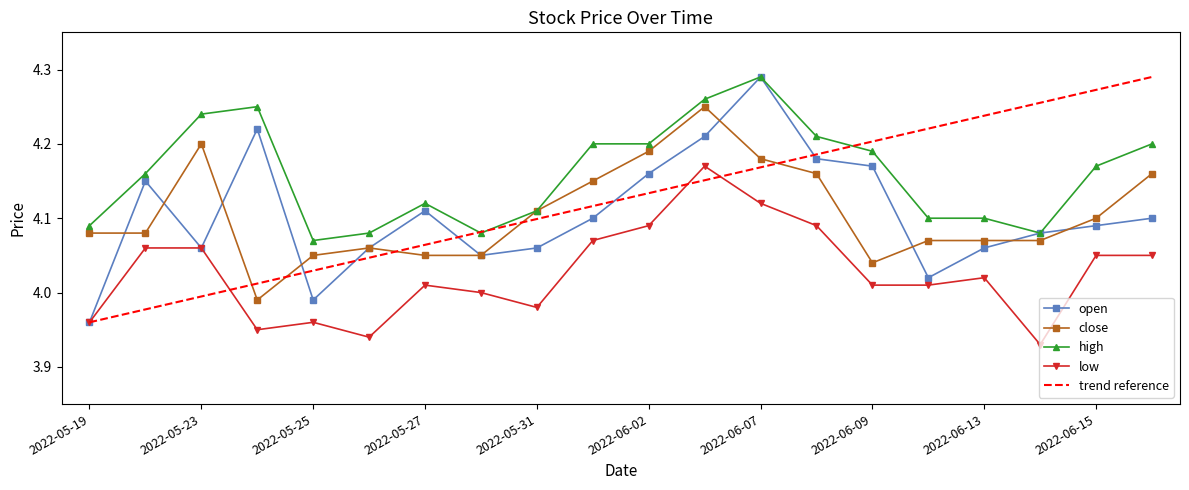

True or false: low and close intersect in this chart.

False